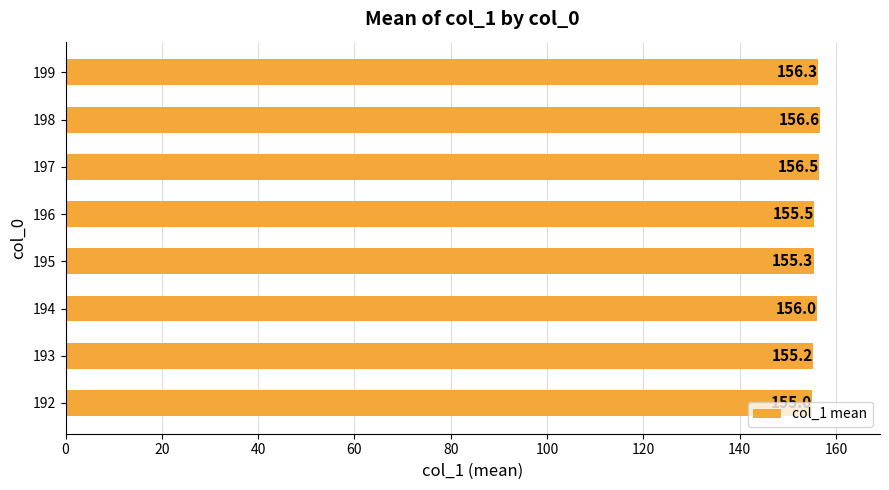

Count the number of categories in the chart.

8